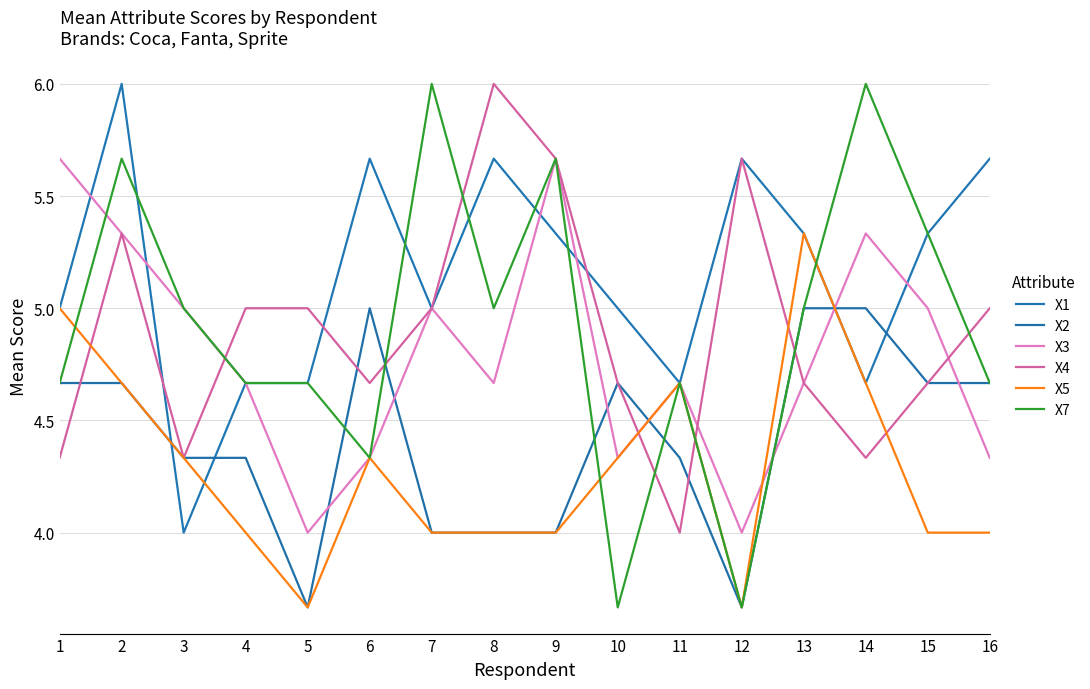

Does the chart have visible grid lines?

Yes